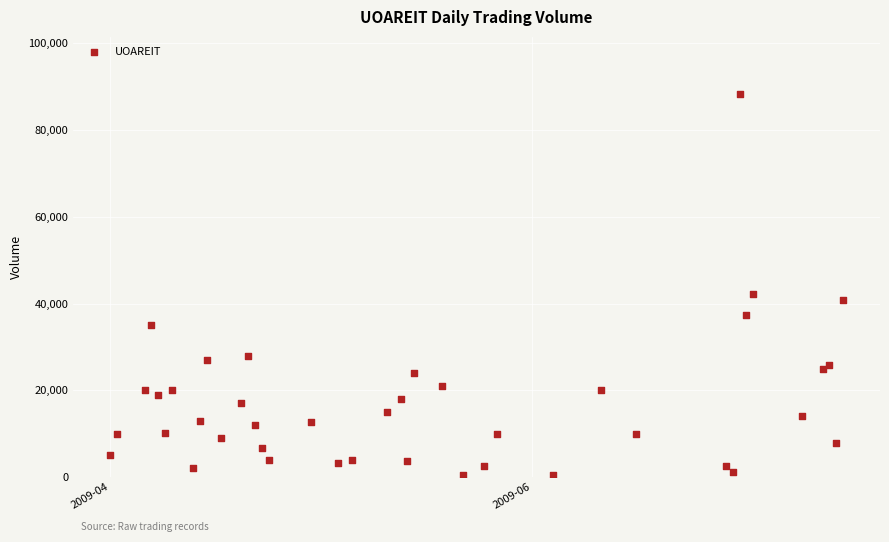

What Y value in the scatter plot is closest to 44350?

42100